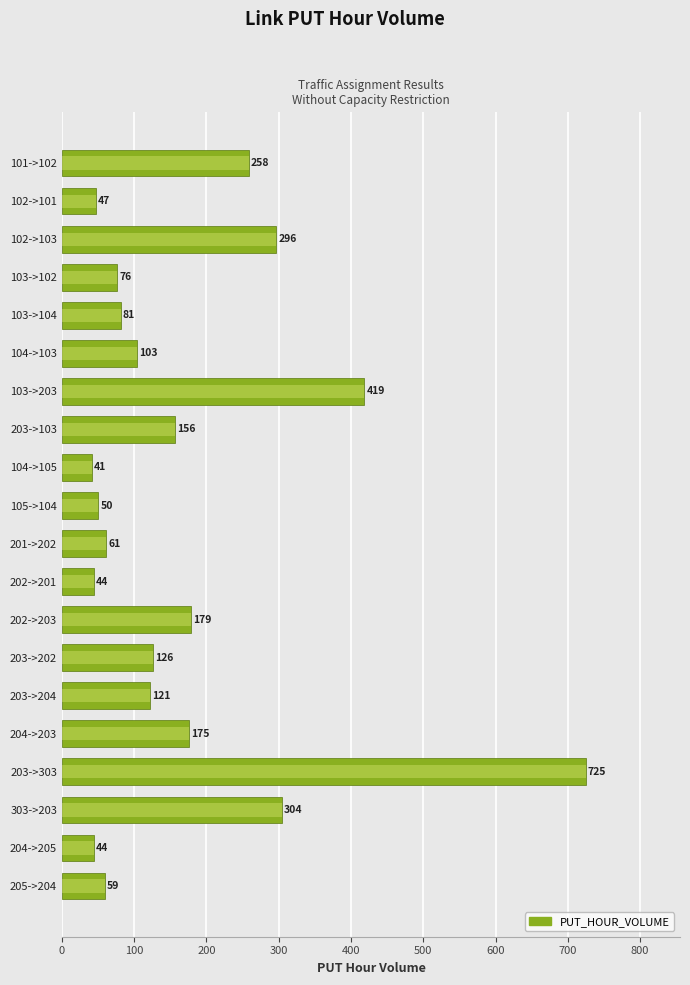

What is the difference between the second highest and minimum values?

377.7